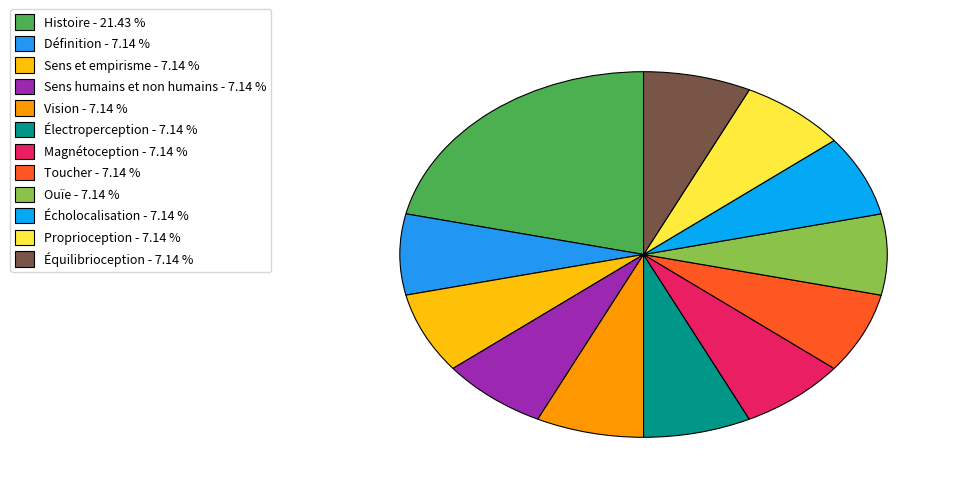

Is it true that Écholocalisation is 7% of the pie?

True